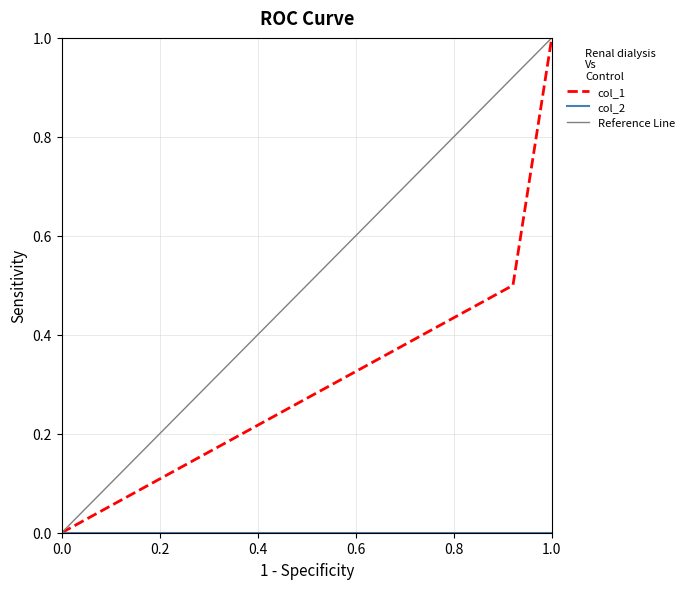

How many positive values are there?

2